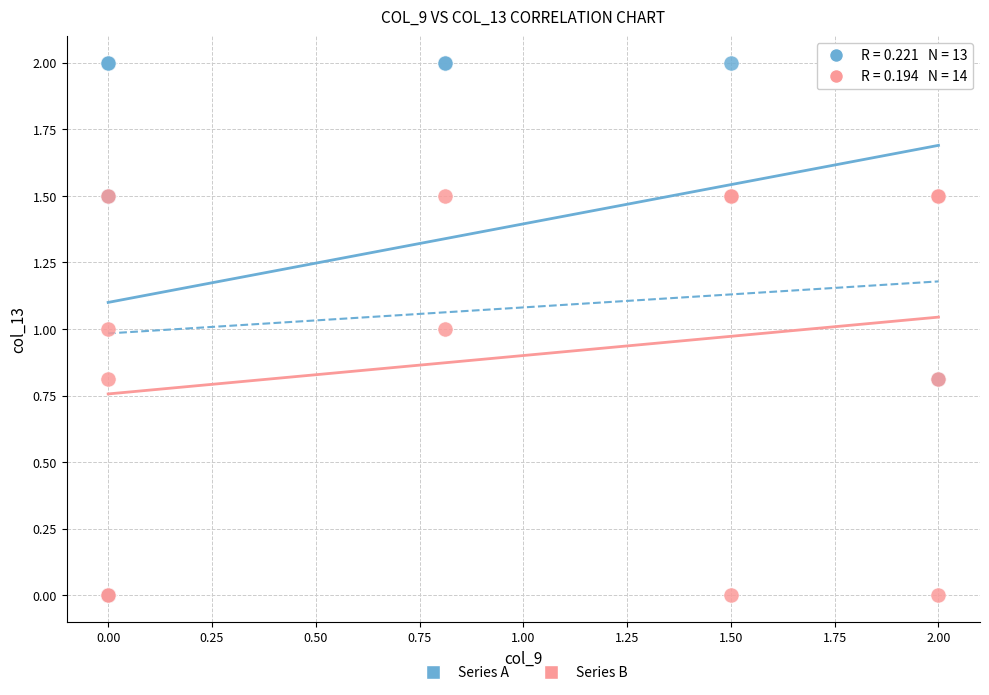

Which series has the widest spread of Y values?

Series A